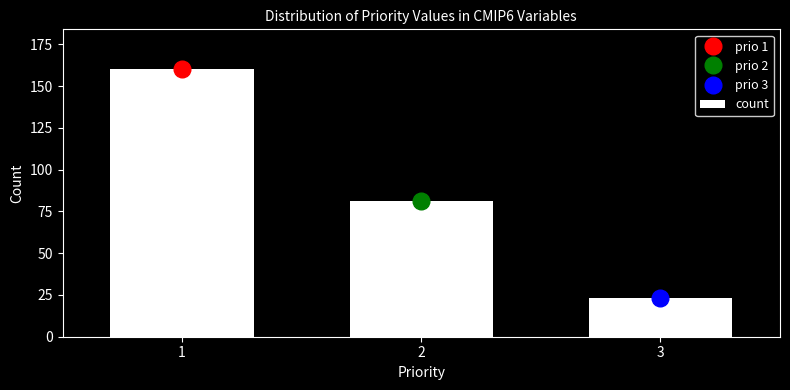

Reading left to right, list all the values displayed in this chart.

160	81	23